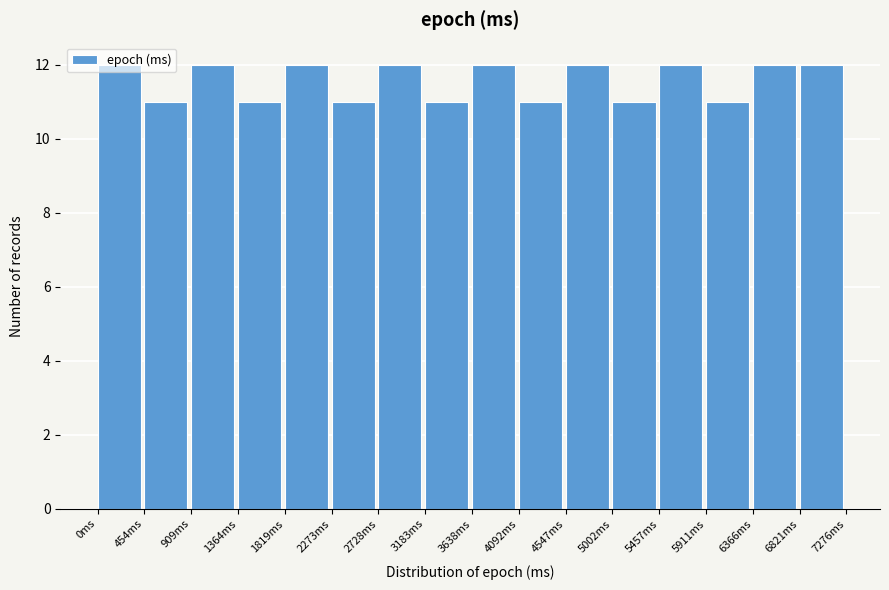

What is the greatest value displayed?

12